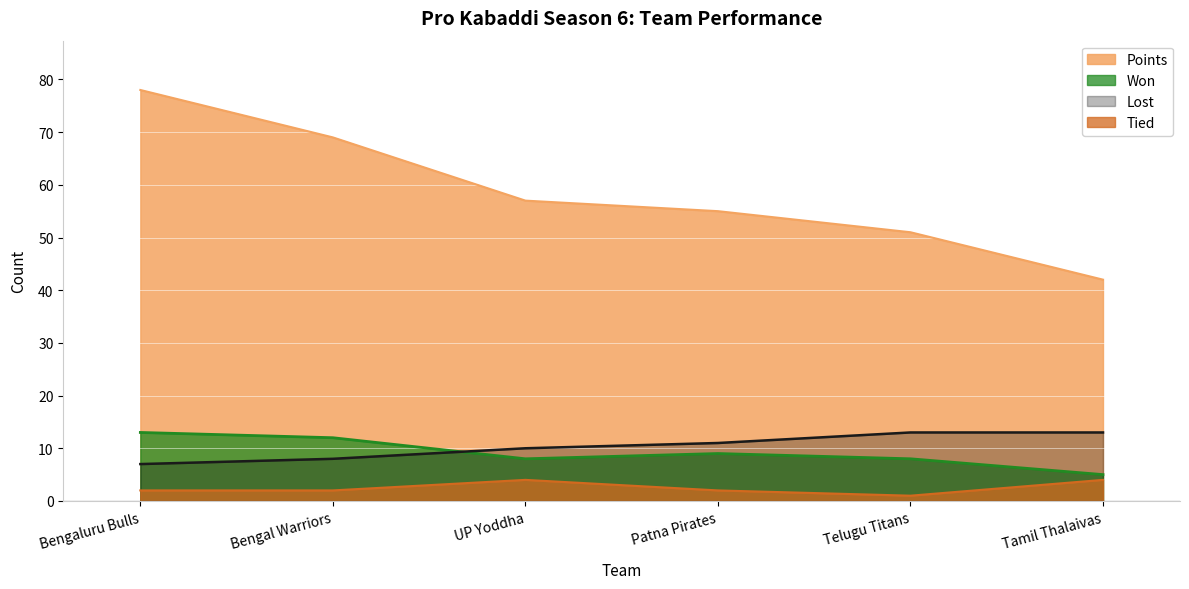

Is it true that Won equals 2 at Tamil Thalaivas?

False